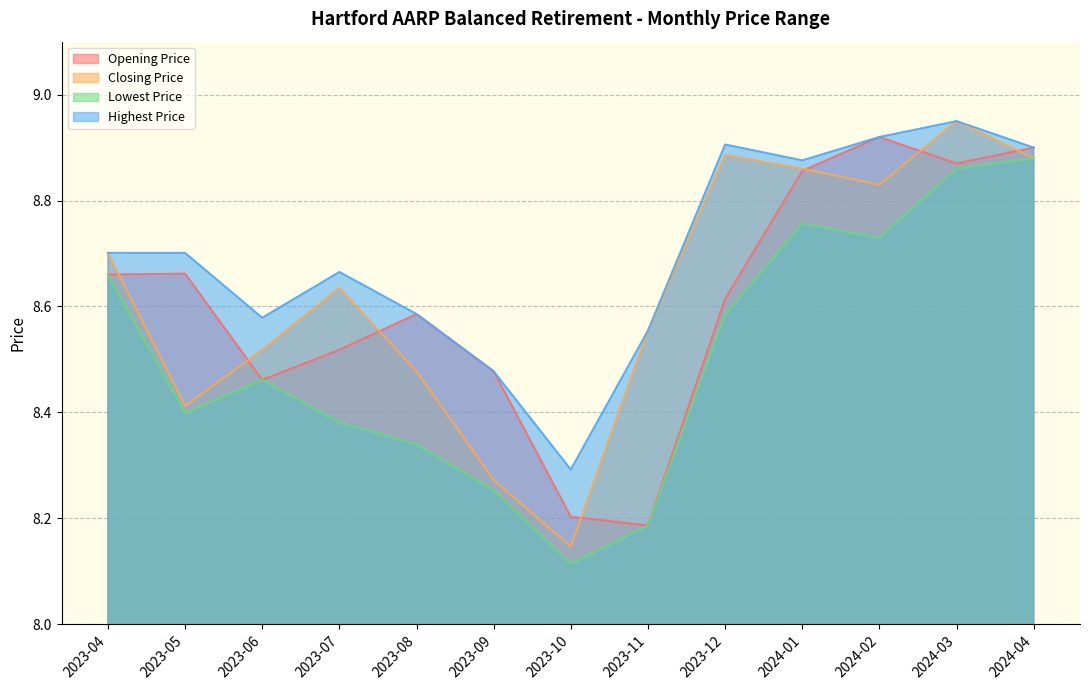

True or false: Closing Price and Highest Price intersect in this chart.

False